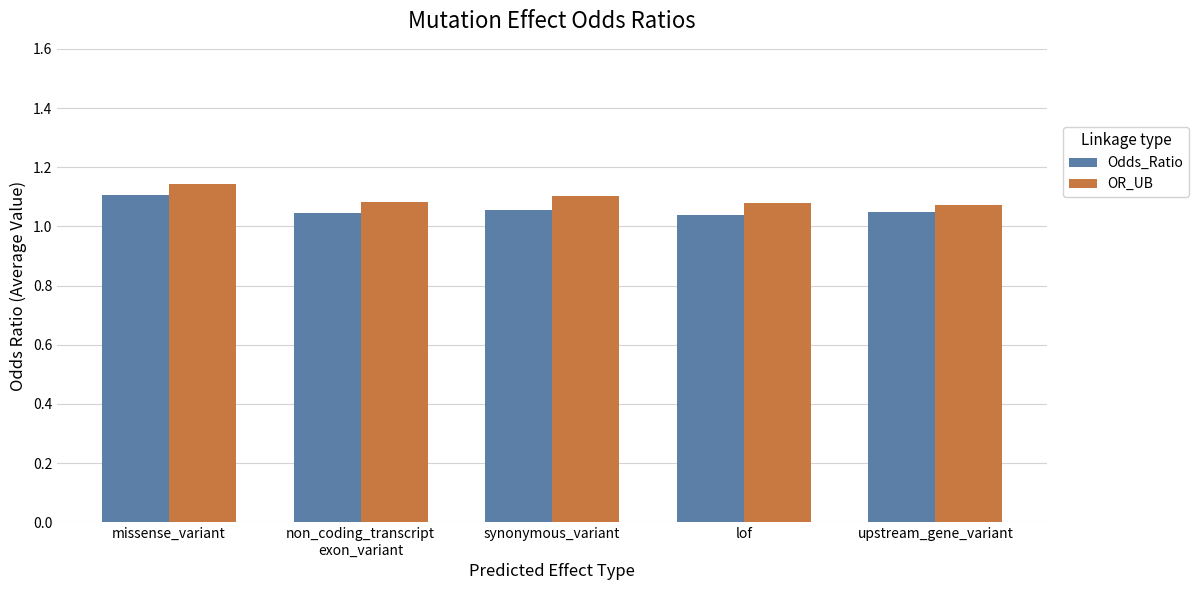

How many distinct data groups are displayed?

2